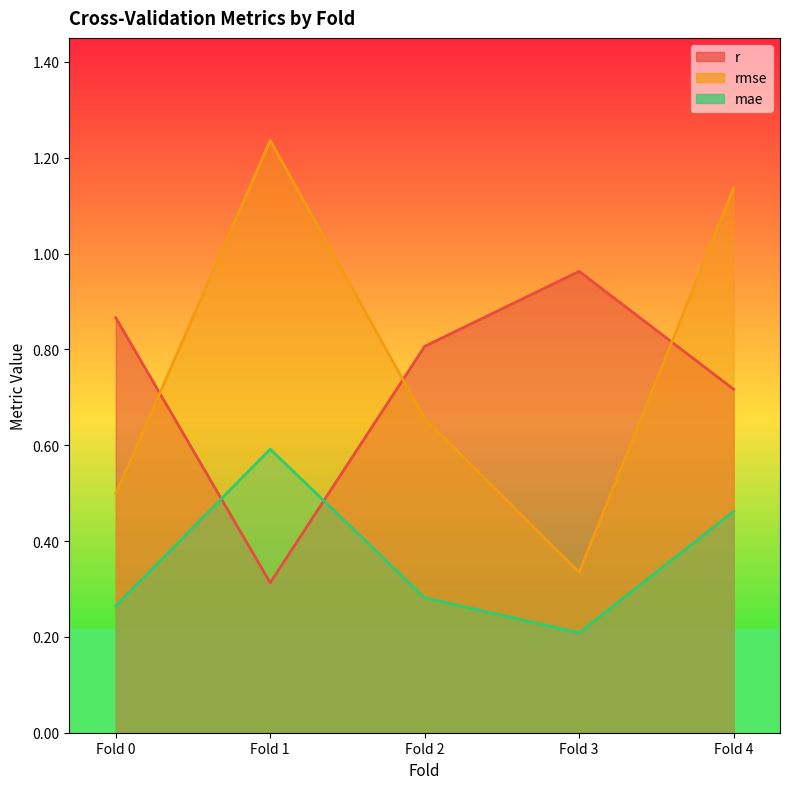

True or false: rmse and mae intersect in this chart.

False